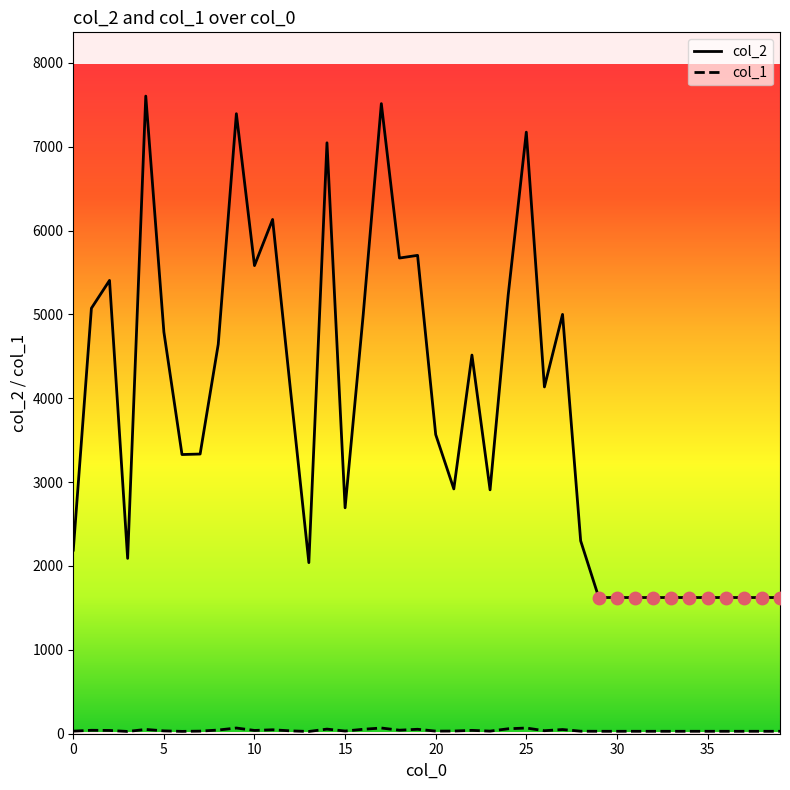

Which series has the largest total across all categories?

col_2